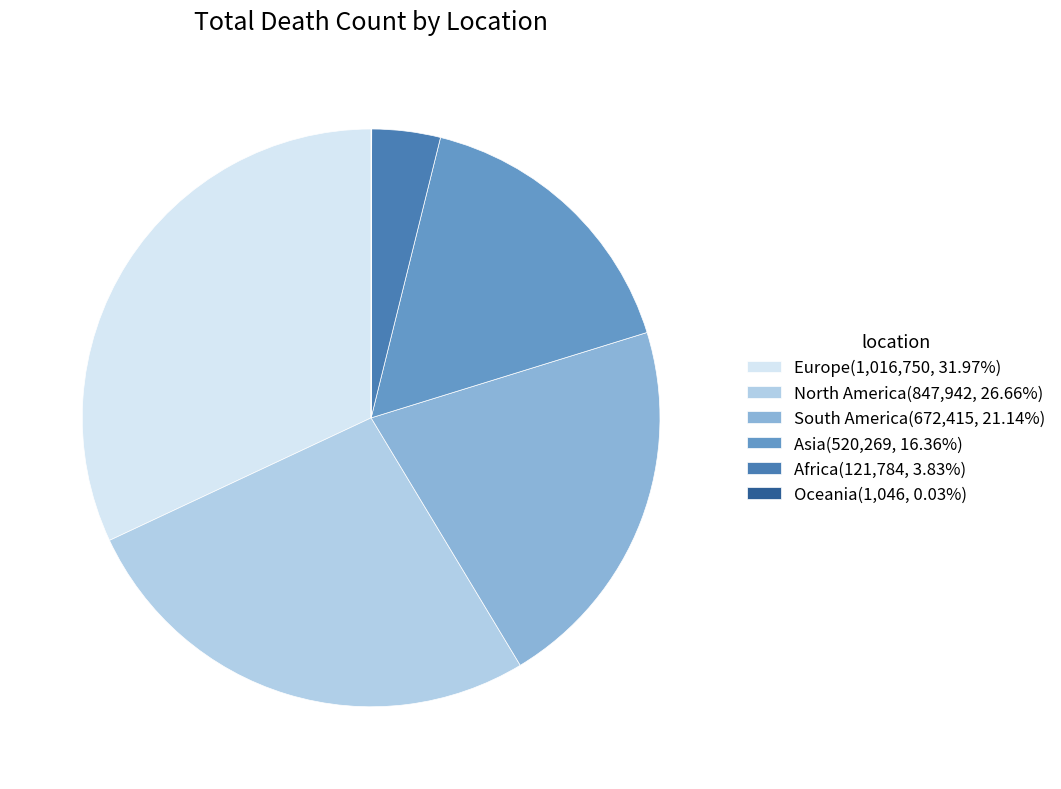

Does any single category account for the majority?

No